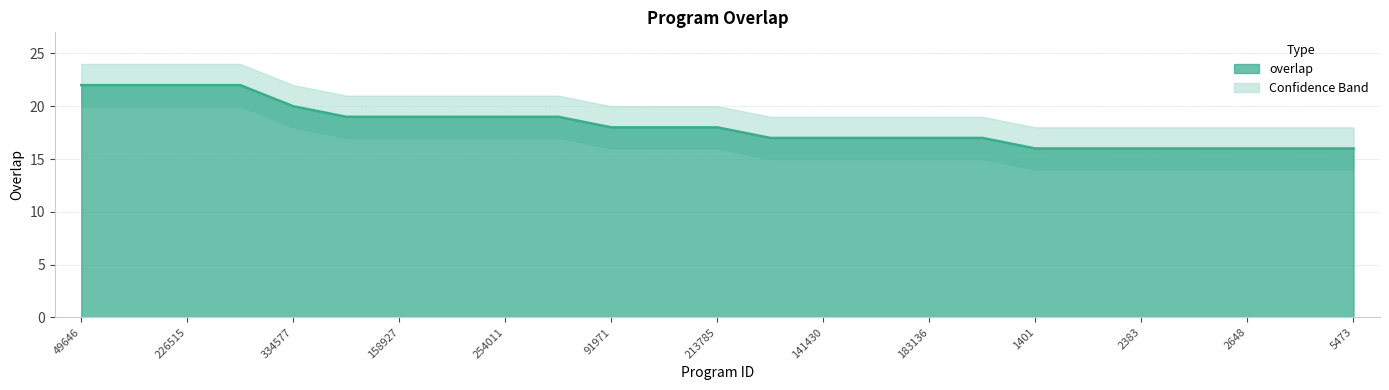

What is the value of the overlap_upper point at the 11th from the left?

20